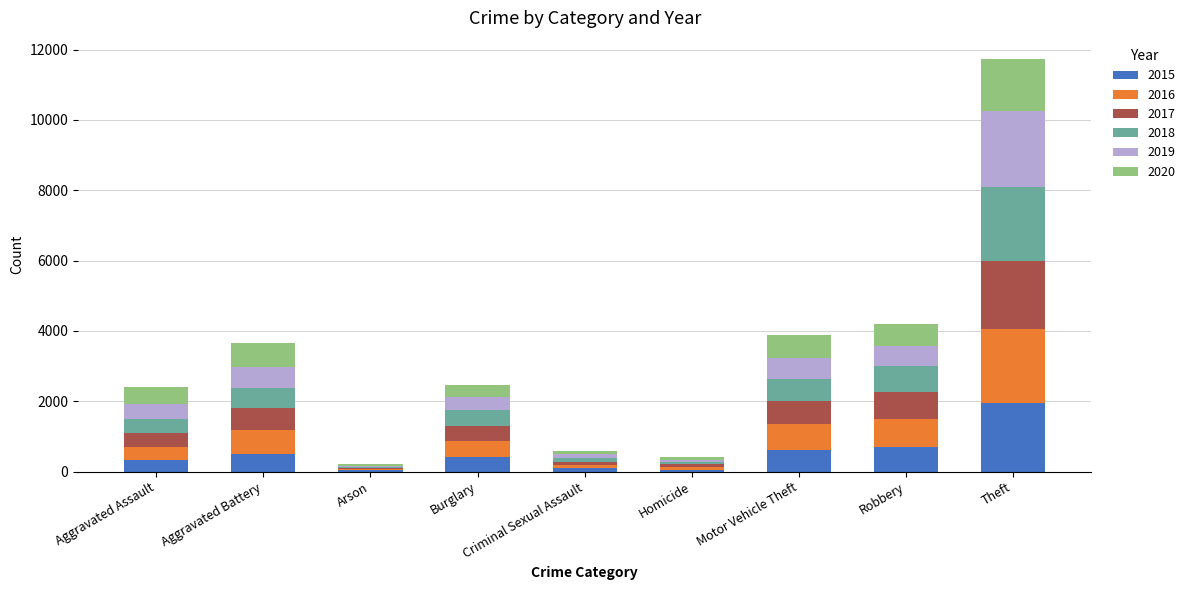

The 2015 series shows 507 at Aggravated Battery. True or false?

True